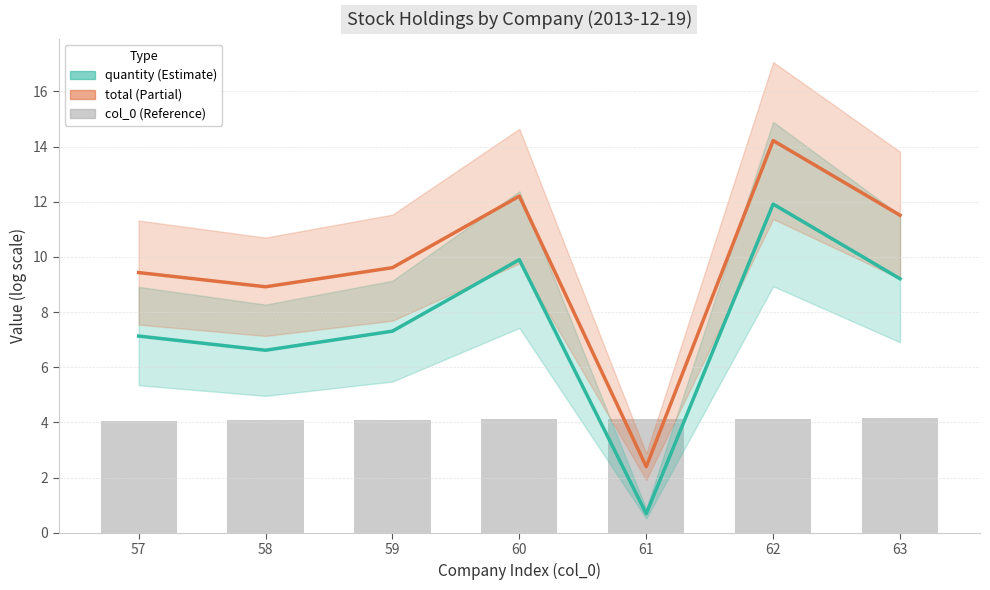

Does the chart contain stacked bars?

No